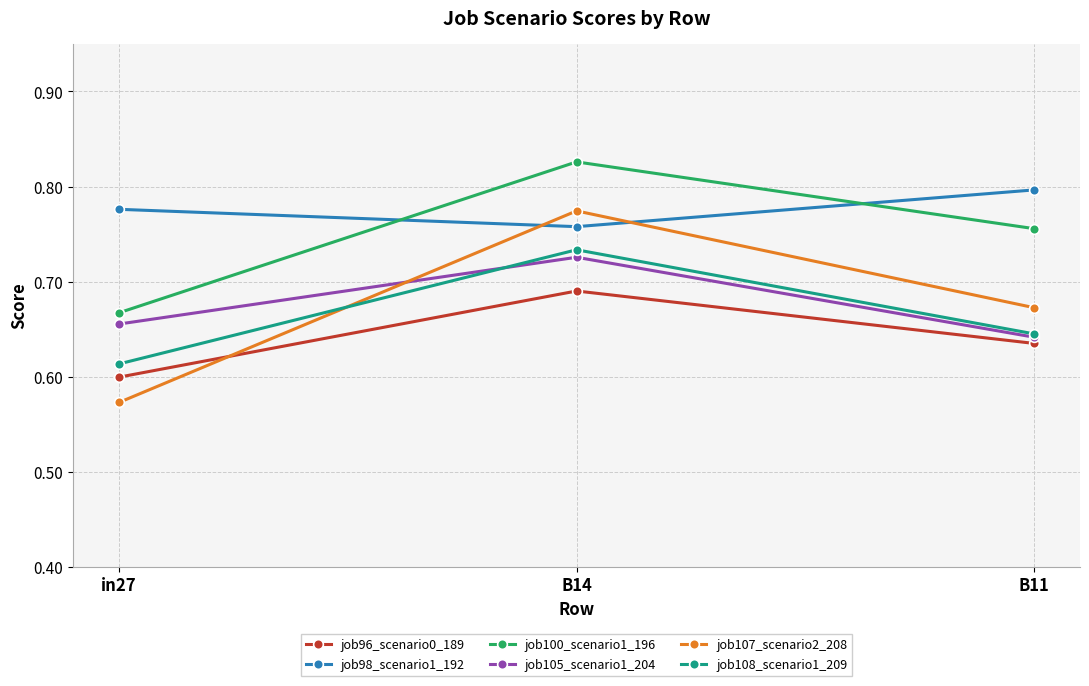

What is the spread (max minus min) of values at in27?

0.2